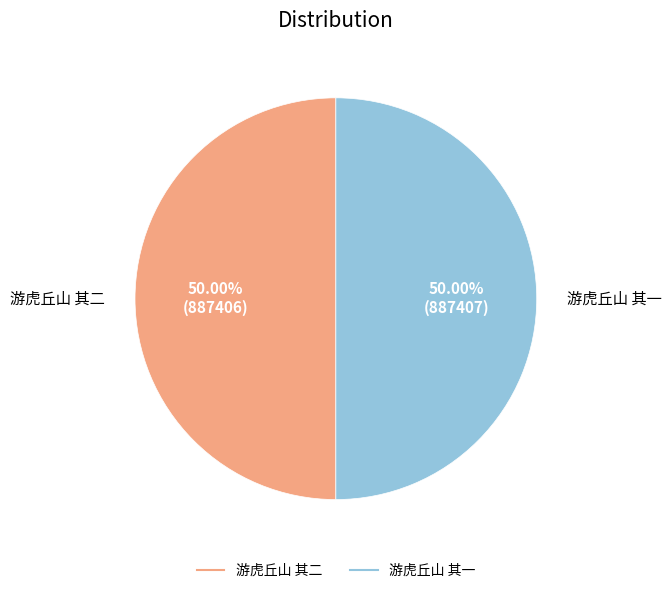

What percentage do 游虎丘山 其一 and 游虎丘山 其二 together represent?

100.0%